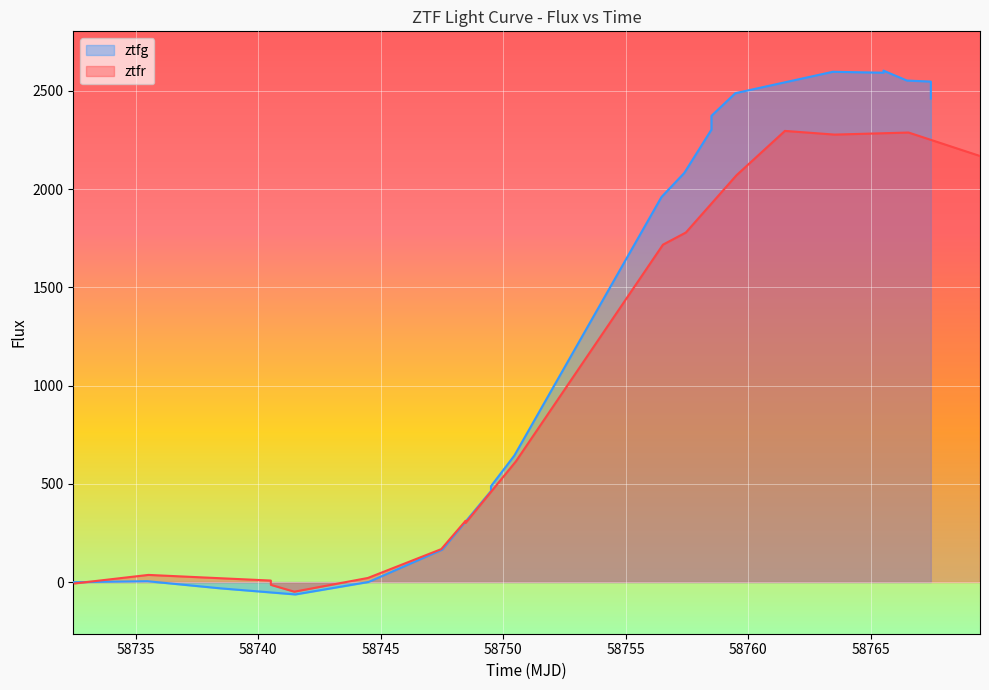

What is the highest value of the ztfg series?

2603.5